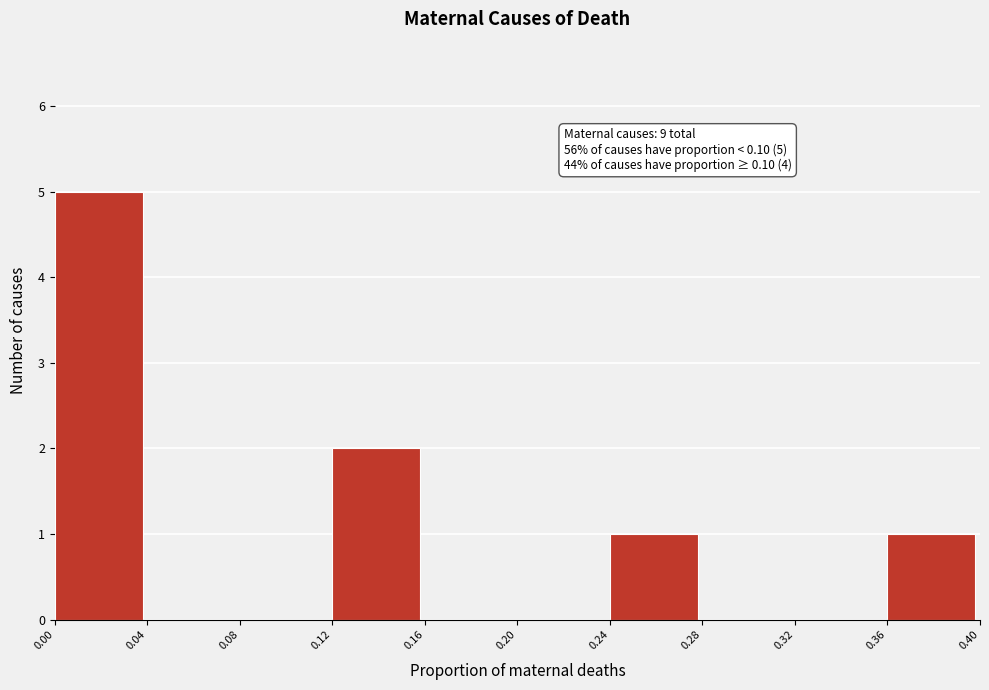

Over which range of the x-axis is the bar tallest?

0.00 to 0.04